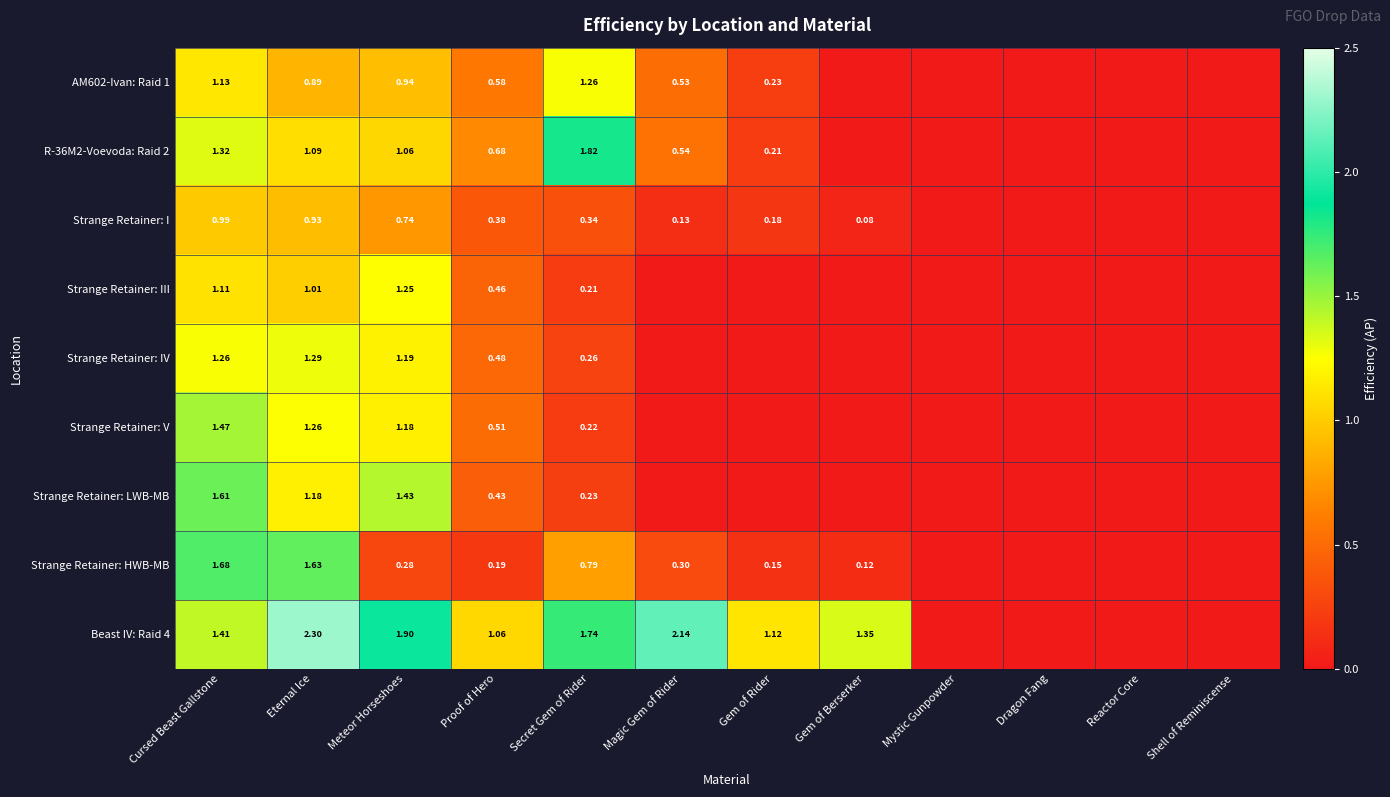

At how many categories does at least one series exceed 1?

8